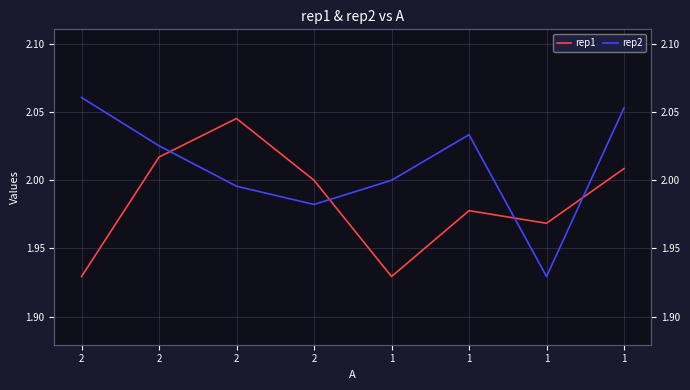

List the series in order of their overall mean, lowest first.

rep1, rep2